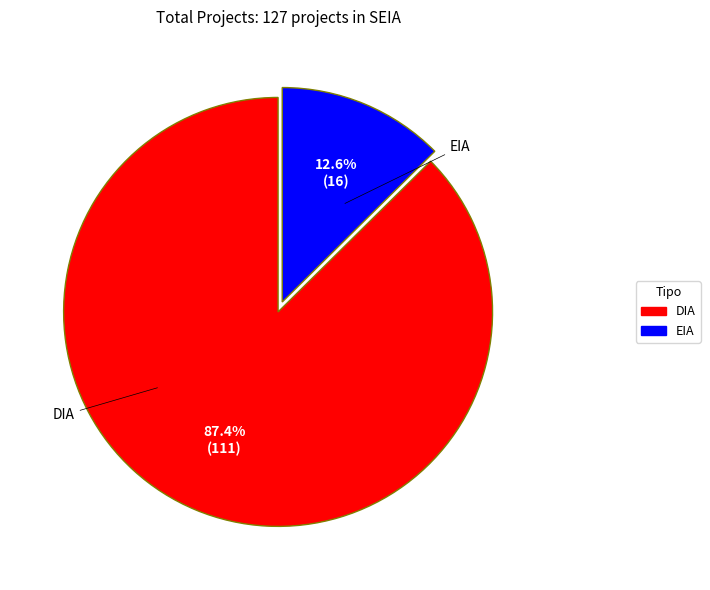

How many slices are in this pie chart?

2